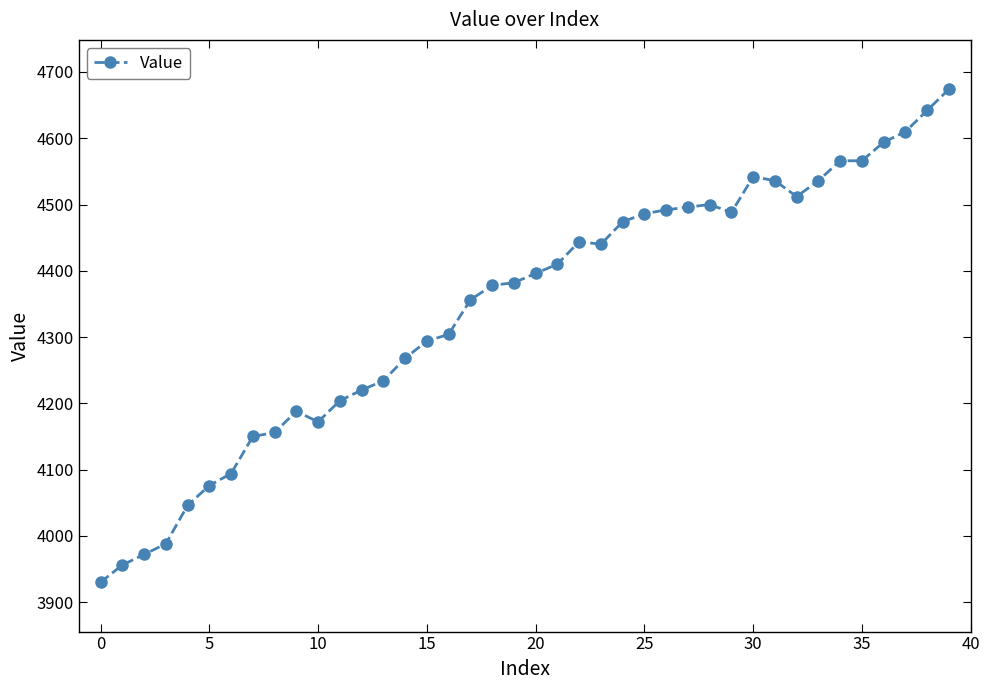

What is the smallest value displayed?

3930